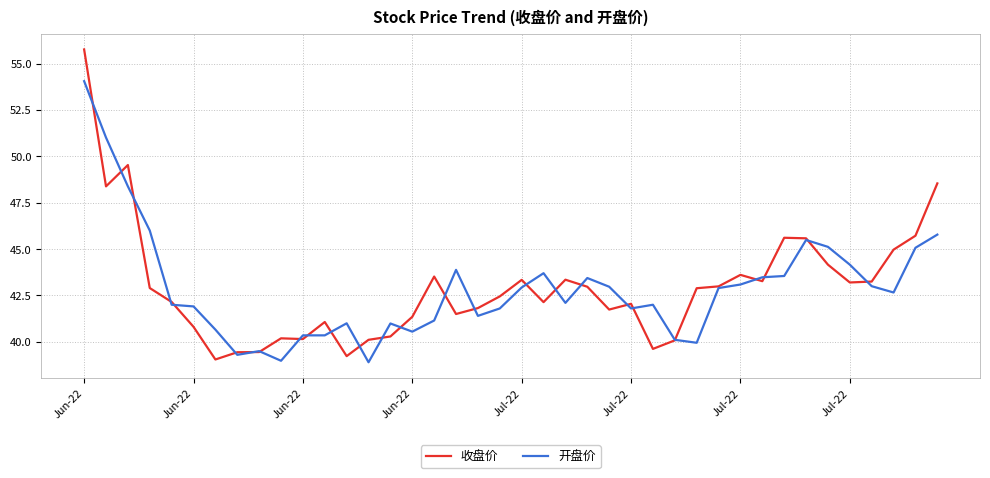

List the series in order of their peak value, highest first.

收盘价, 开盘价